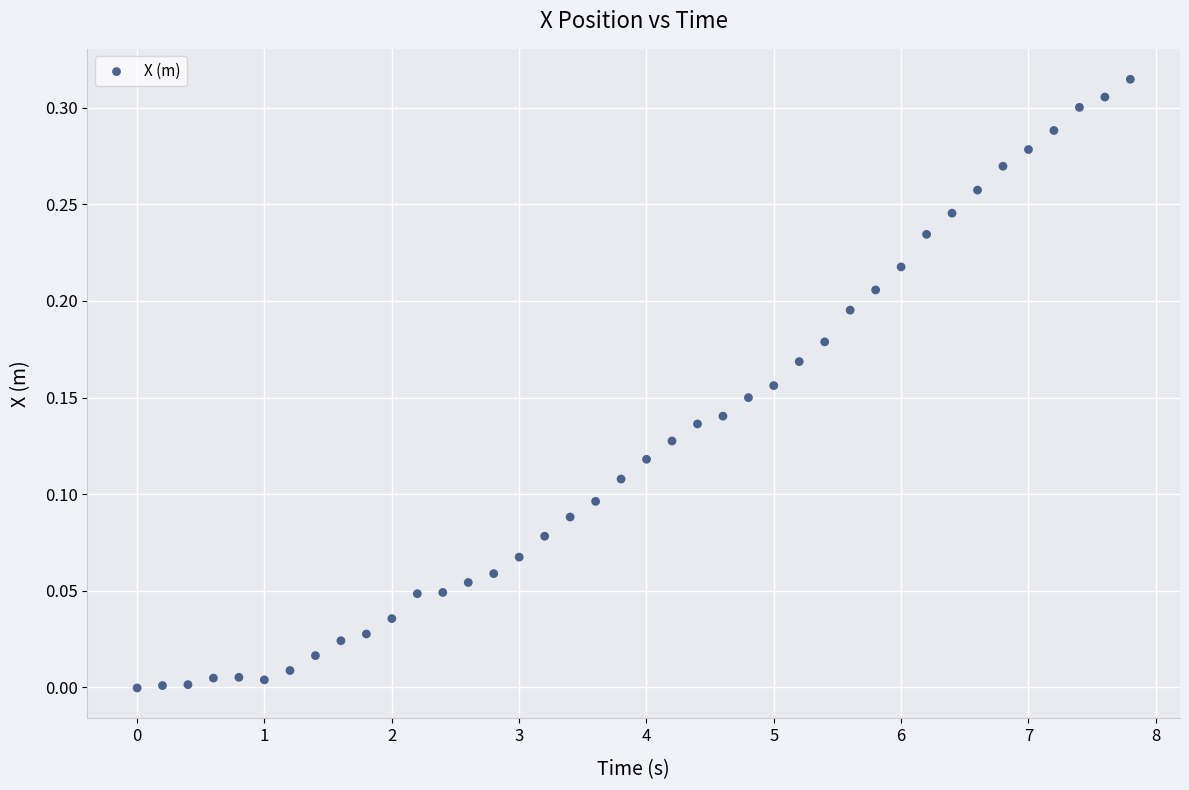

What is the range of X values (max minus min)?

7.8